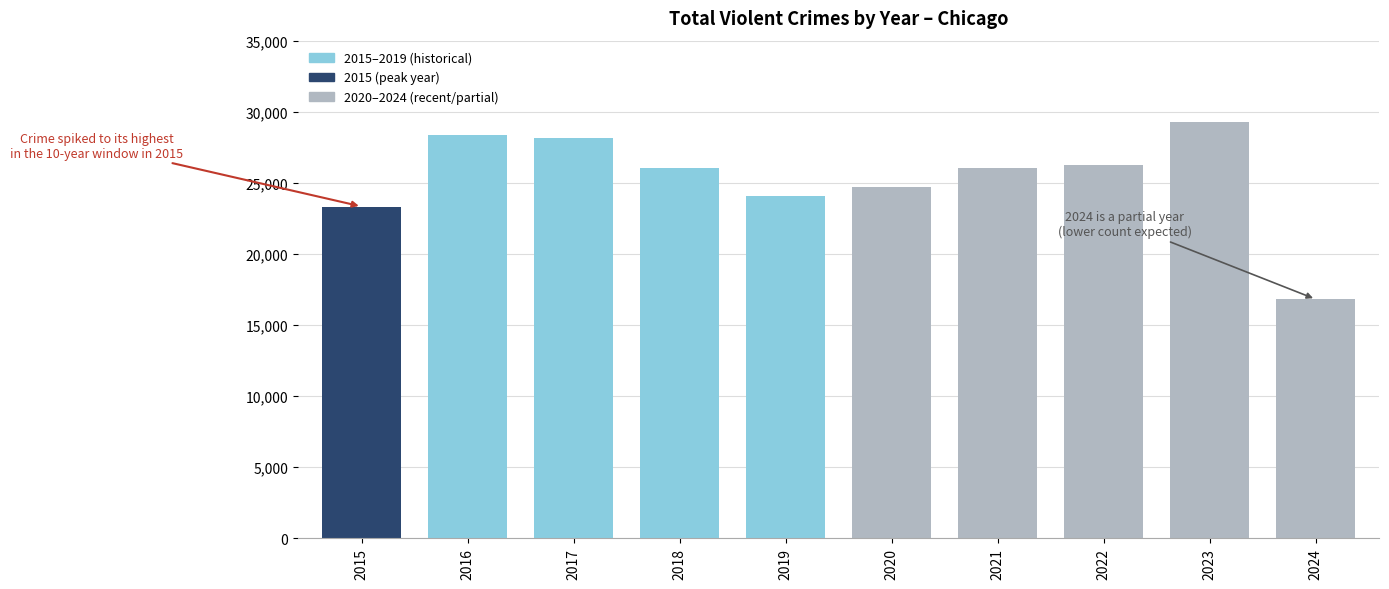

What is the ratio of the value at 2024 to the value at 2016?

0.6